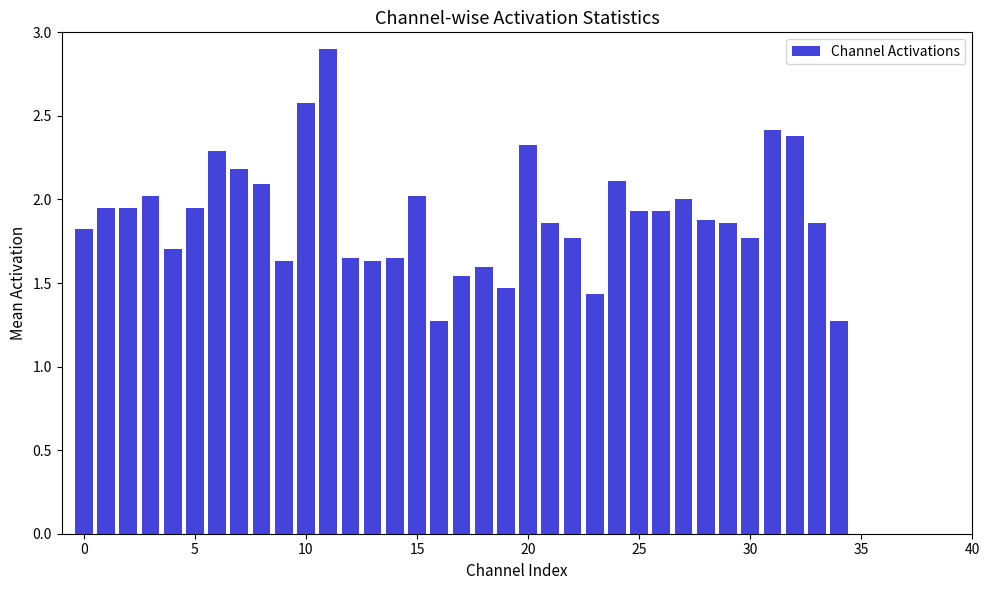

What is the sum of all values?

66.7